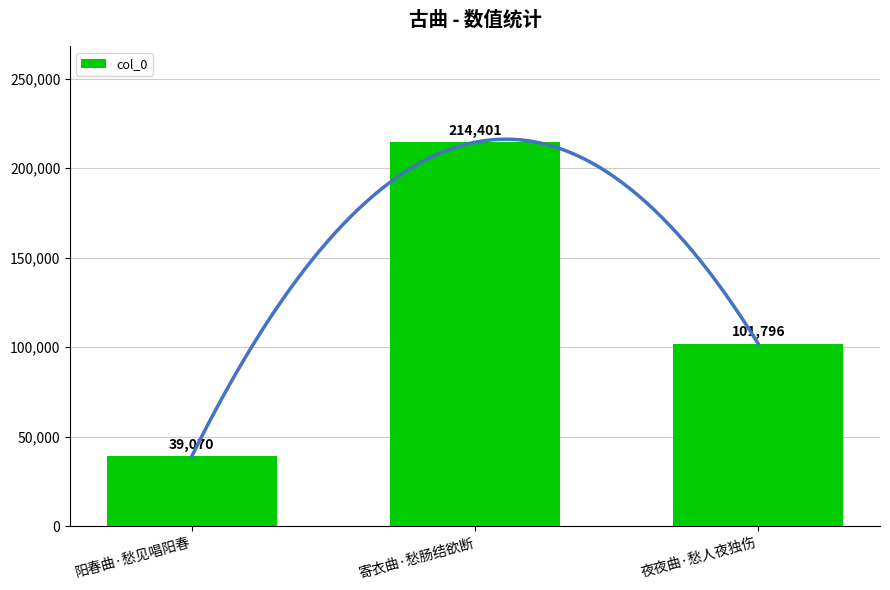

Which label corresponds to the smallest value in the chart?

阳春曲·愁见唱阳春